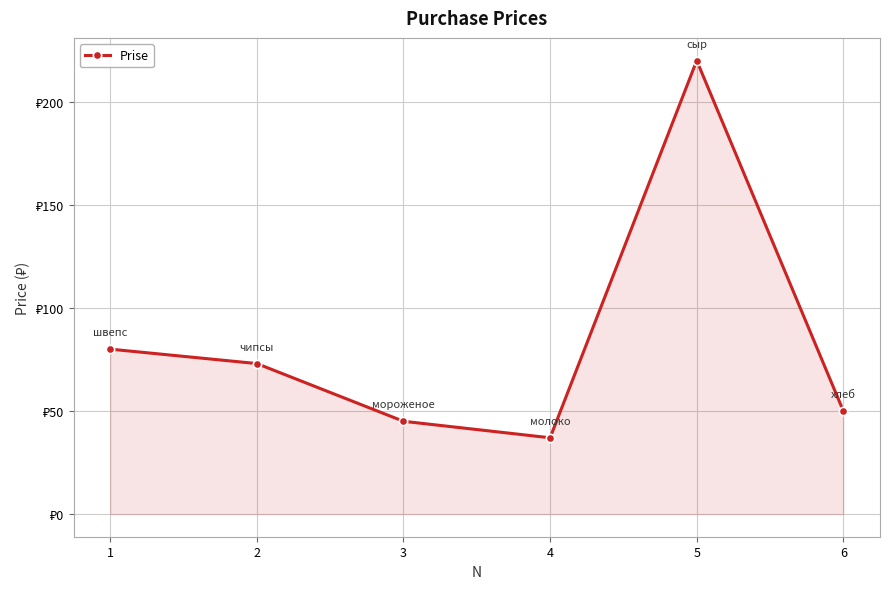

What is the change in value from 4 to 6?

+13